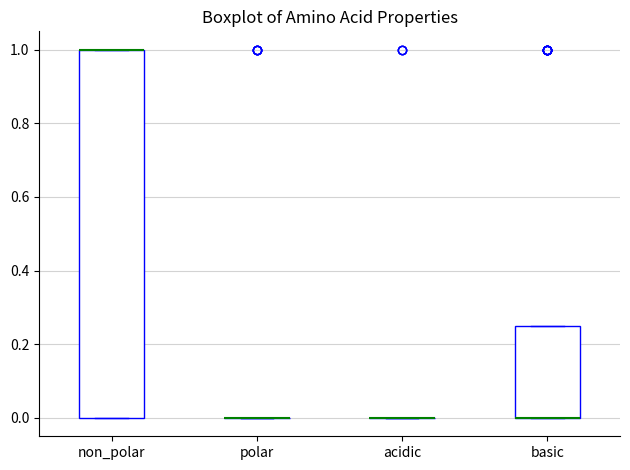

Reading left to right, transcribe this box plot: for each box, give where its median line is, the range the box spans, and where its two whiskers end, as read against the y-axis. The values are not printed on the chart, so give them approximately, as read against the axis.

non_polar: median 1.00 (drawn on the box's upper edge), box 0.00 to 1.00, whiskers 0.00 to 1.00
polar: box collapsed to a line at 0.00, whiskers 0.00 to 0.00
acidic: box collapsed to a line at 0.00, whiskers 0.00 to 0.00
basic: median 0.00 (drawn on the box's lower edge), box 0.00 to 0.26, whiskers 0.00 to 0.26